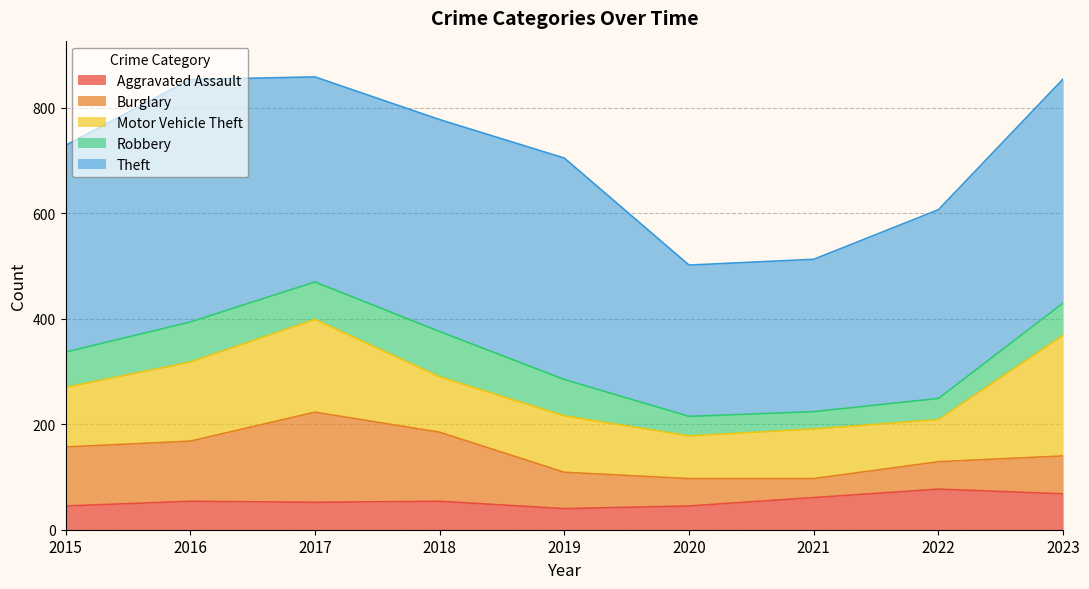

True or false: Motor Vehicle Theft has more than 2 interior local peaks.

True